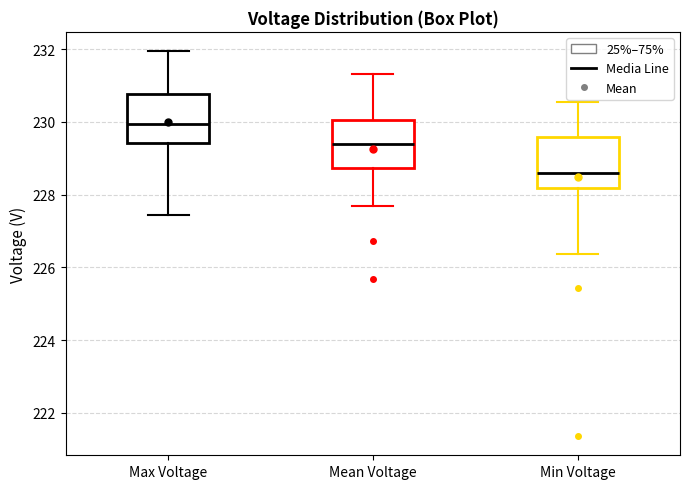

Which box's median line is the lowest?

Min Voltage